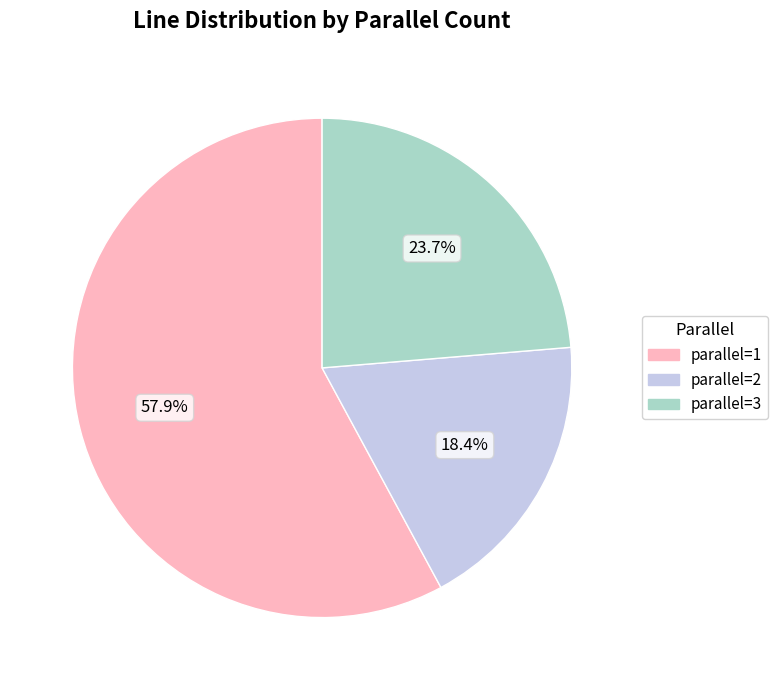

Count the number of slices in the pie.

3